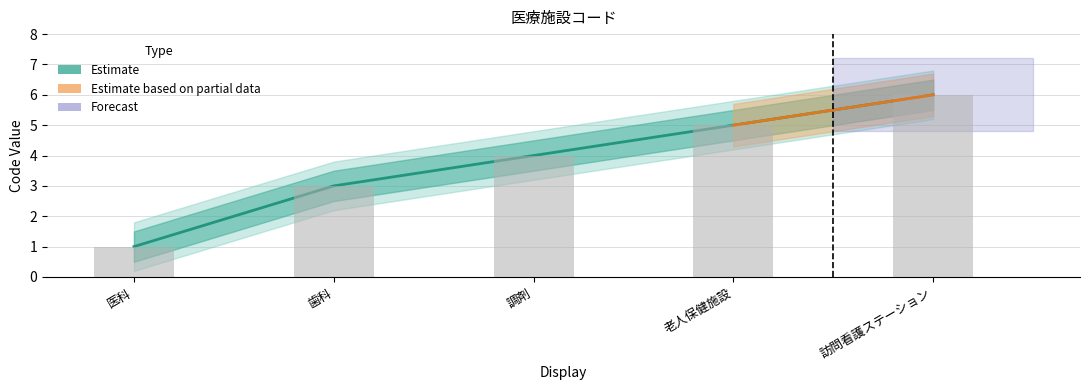

Reading right to left, what are all the values shown in this chart?

訪問看護ステーション=6	老人保健施設=5	調剤=4	歯科=3	医科=1